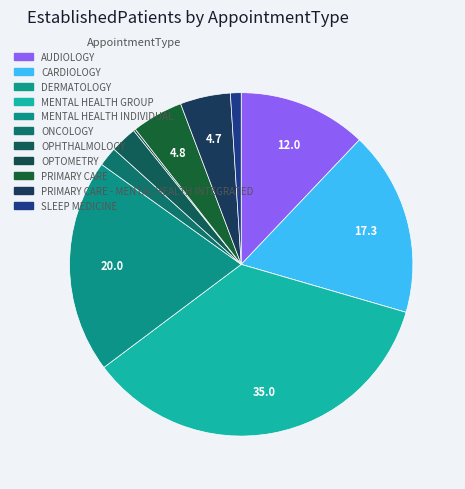

Does CARDIOLOGY represent more than half of the total?

No